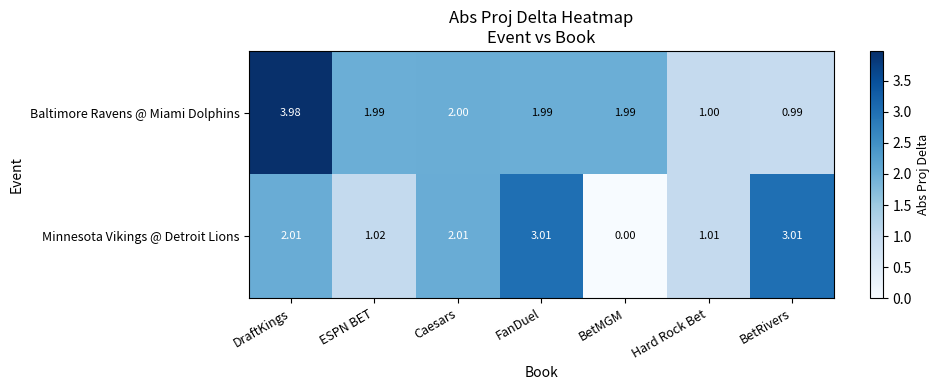

At which label is Minnesota Vikings @ Detroit Lions closest to 1?

Hard Rock Bet